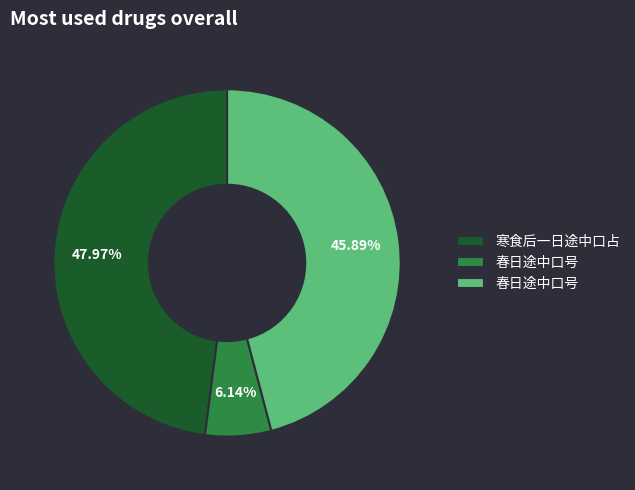

Is there any slice that represents more than half of the pie?

No